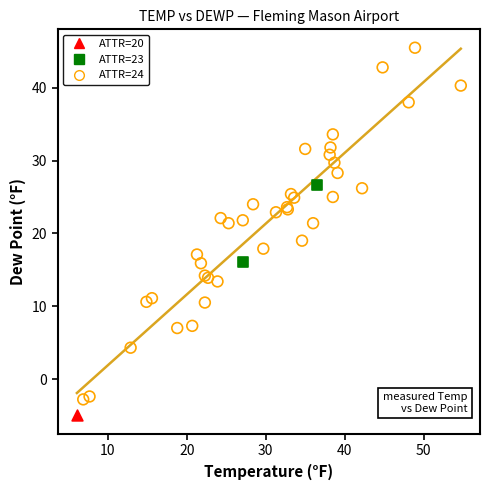

Which series contains the lowest Y value?

ATTR=20